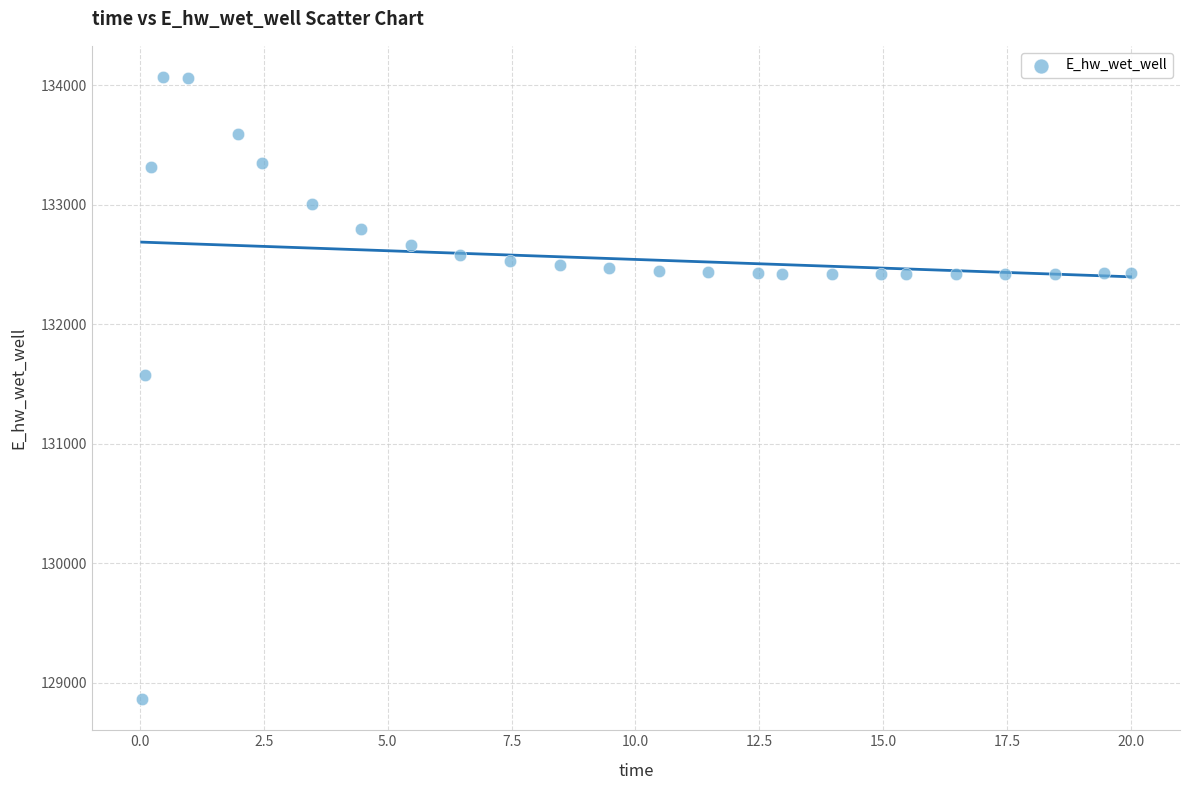

What is the range of X values (max minus min)?

20.0